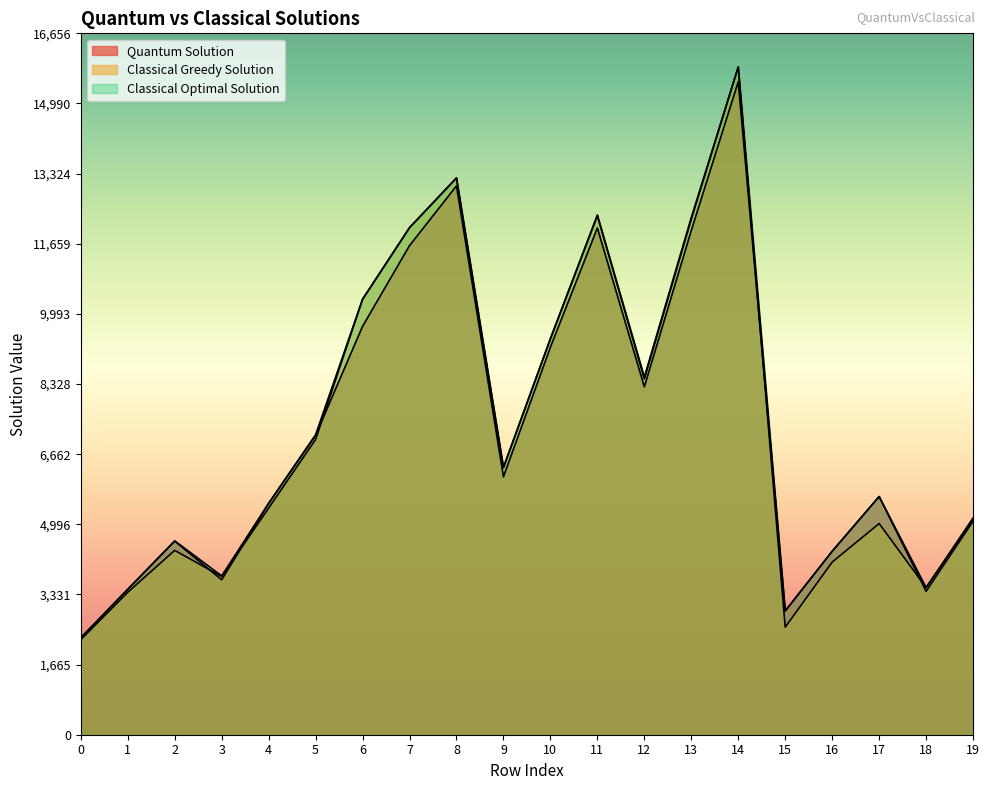

How many series are shown in this chart?

3